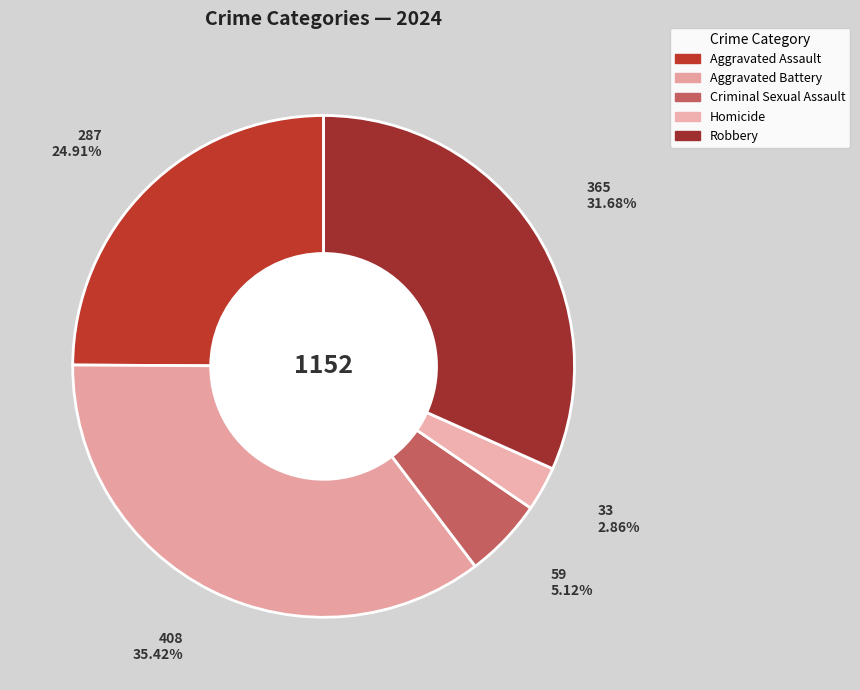

Does Criminal Sexual Assault represent more than half of the total?

No